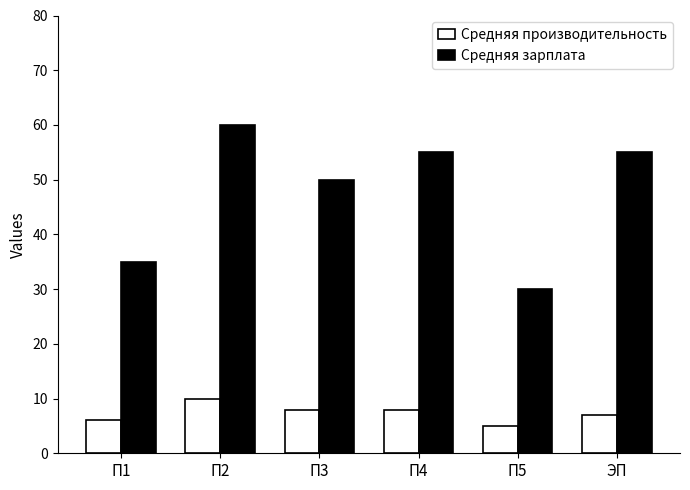

What is the label of the 5th bar from the right?

П2